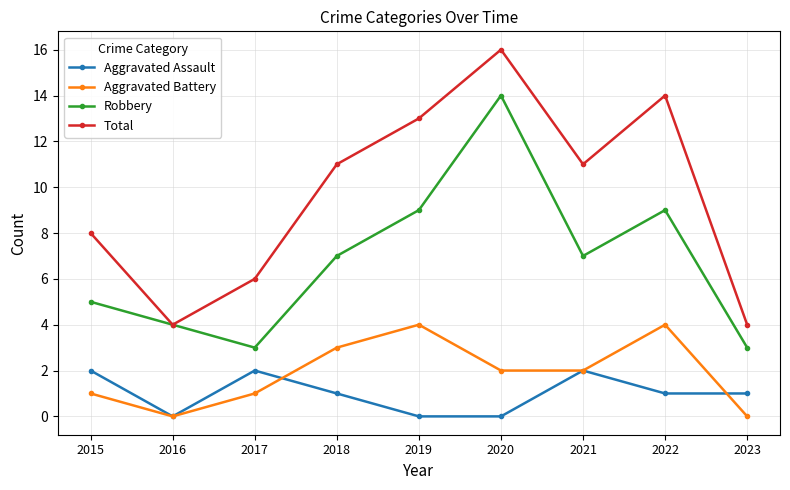

True or false: Aggravated Battery and Robbery cross at least once.

False